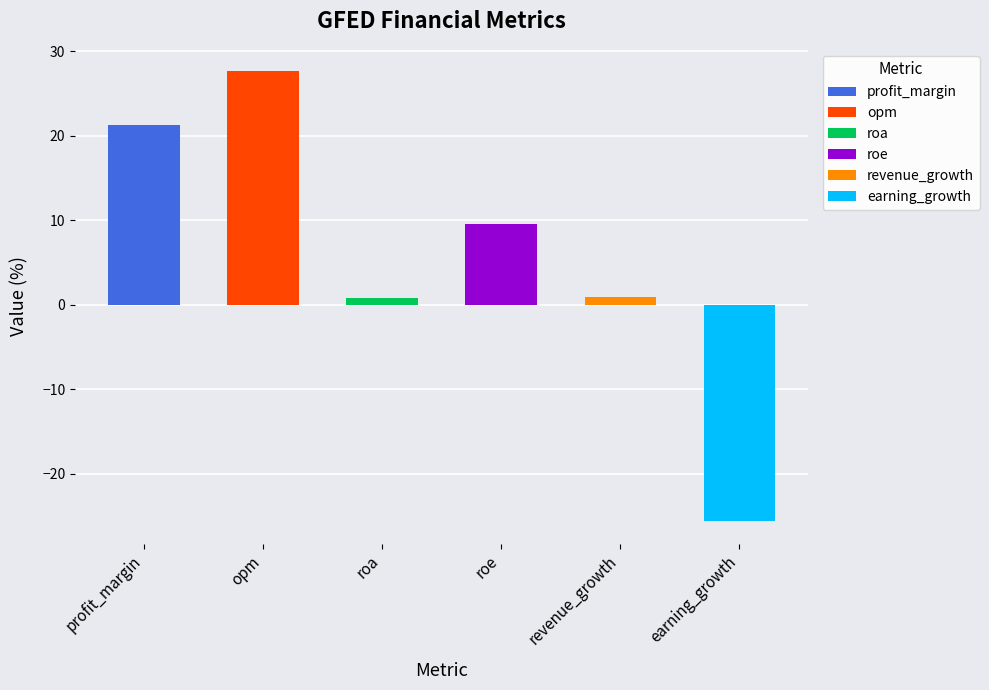

Read the value at opm.

27.6